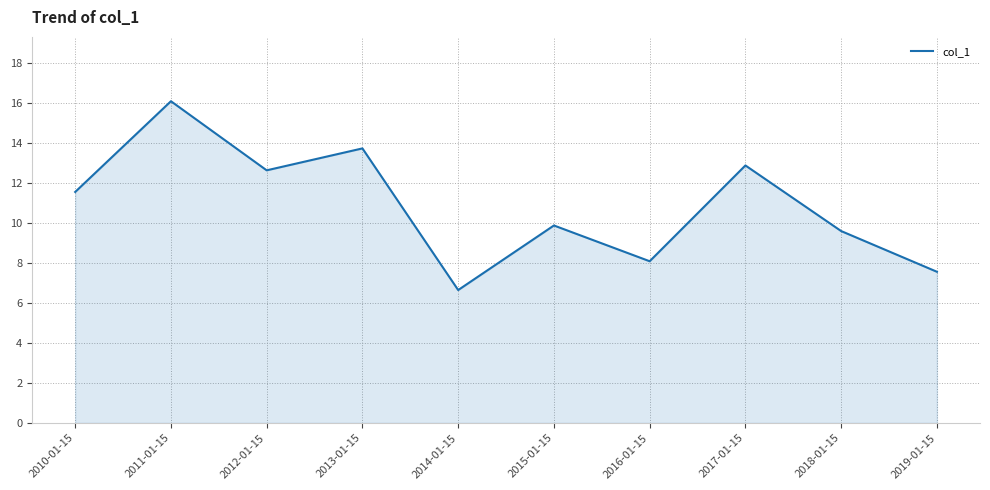

What position from the left is 2010-01-15?

1